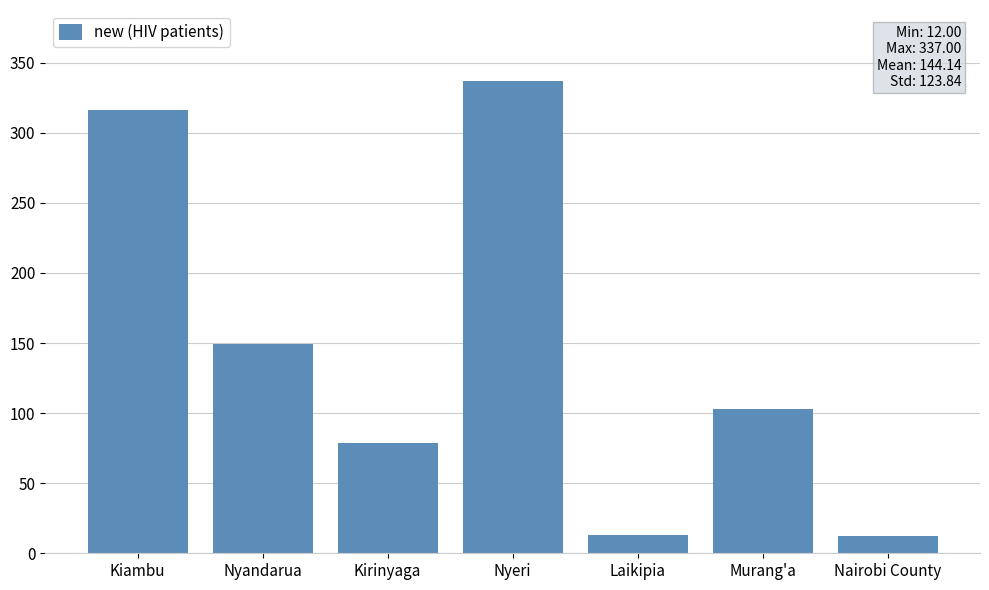

What position from the left is Murang'a?

6